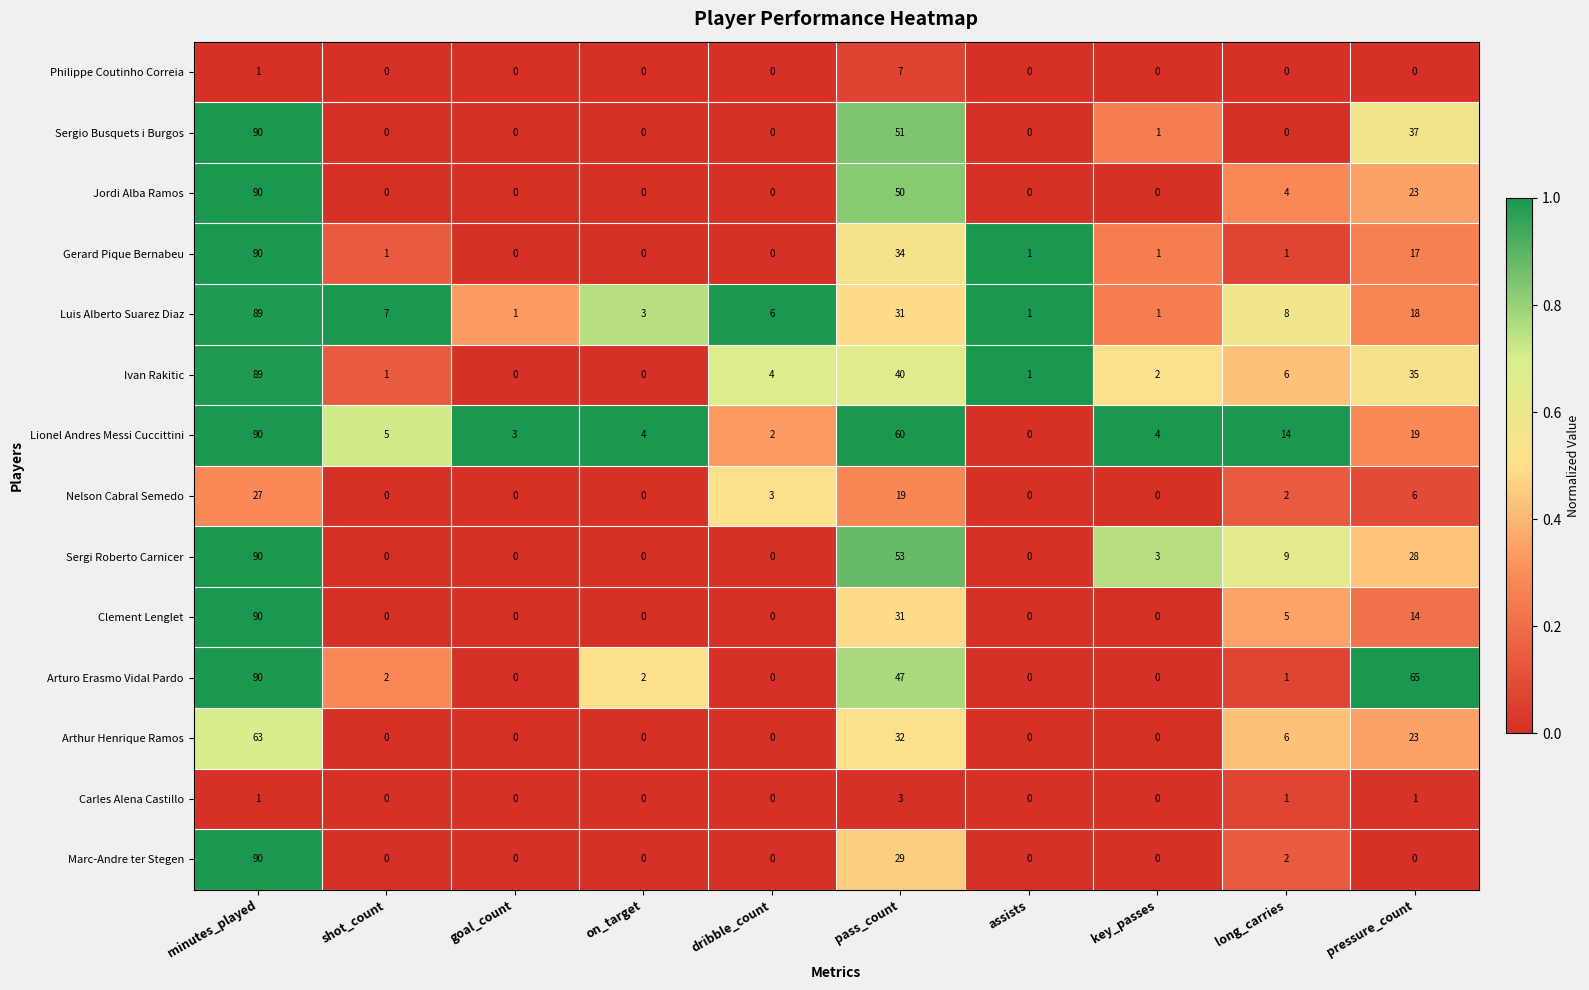

Where is Philippe Coutinho Correia nearest to the value 3?

minutes_played